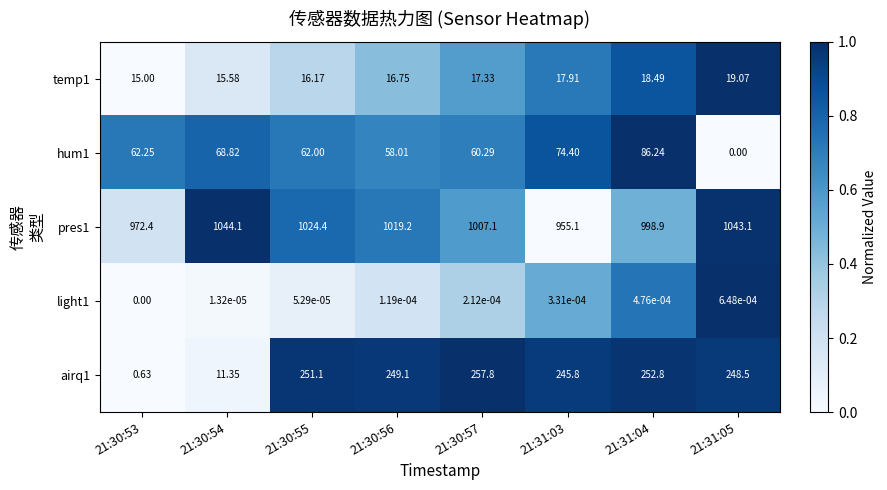

Which series changed the most between 21:30:57 and 21:31:04?

hum1